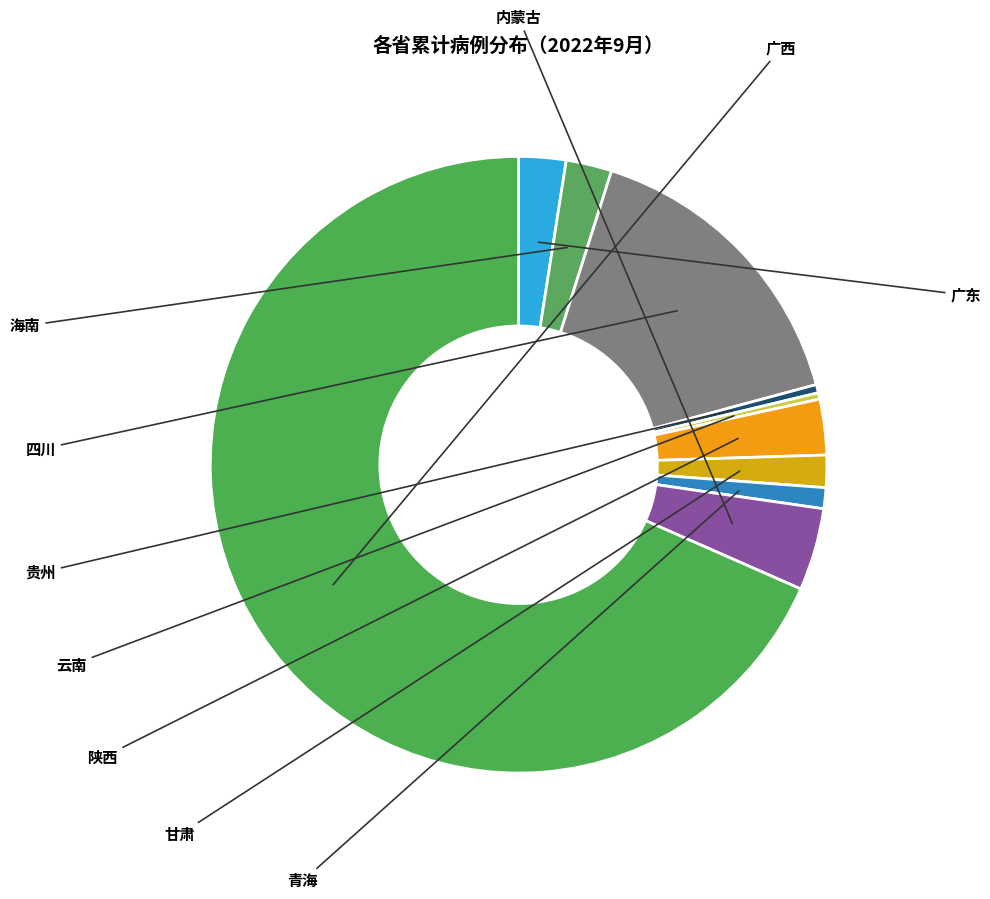

How many slices are in this pie chart?

10